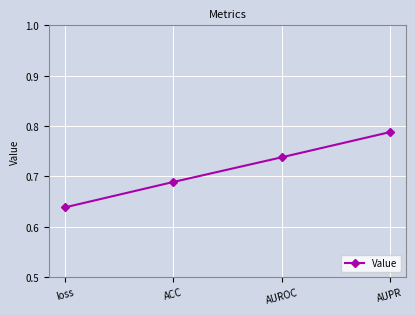

At which category does the chart reach its peak across all series?

AUPR